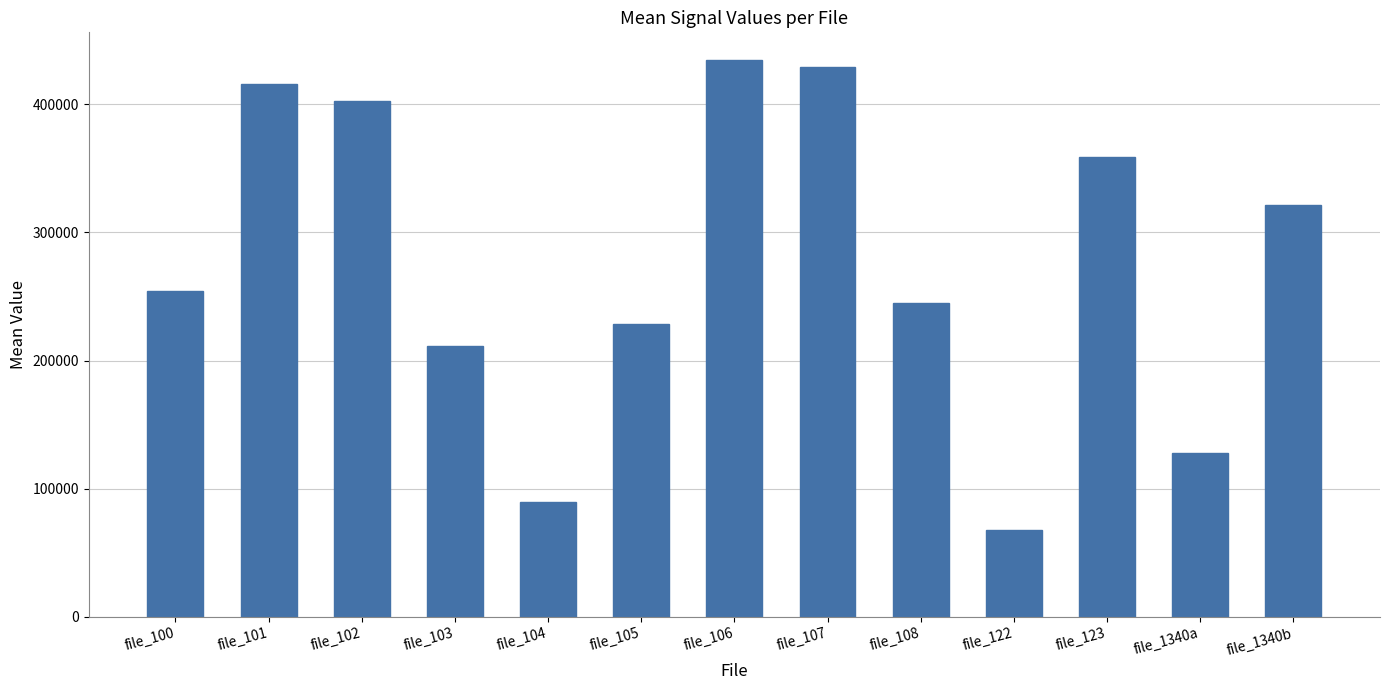

What is the value of the 4th bar from the left?

211345.0